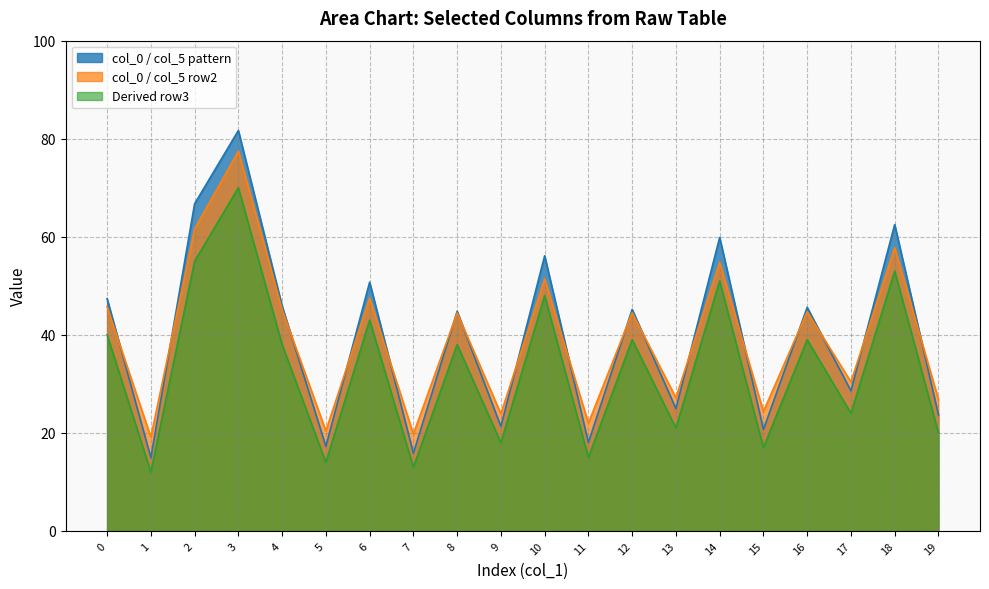

Is the value of Series A at 17 greater than the value of Series B at 12?

No